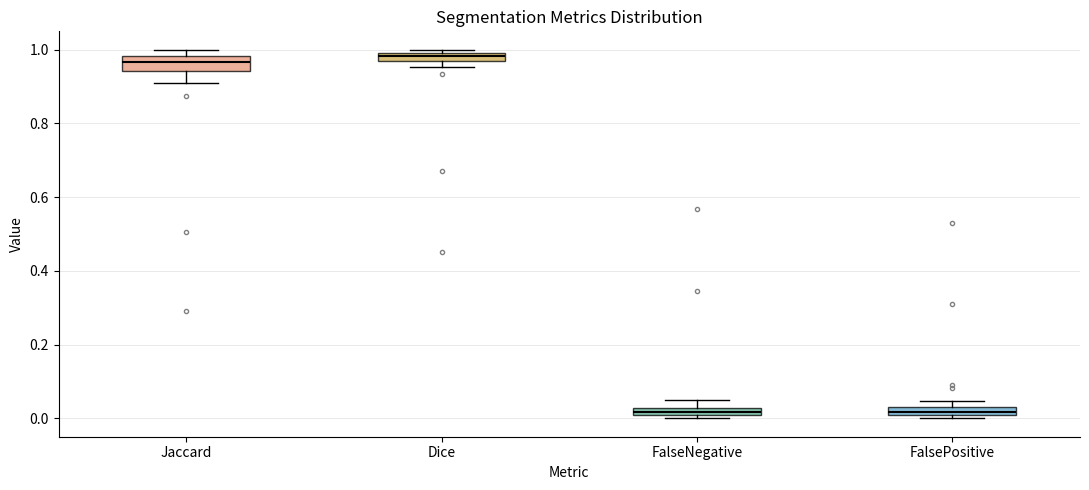

Where is the upper edge of the box for FalsePositive on the y-axis? The values are not printed on the chart, so give them approximately, as read against the axis.

0.04